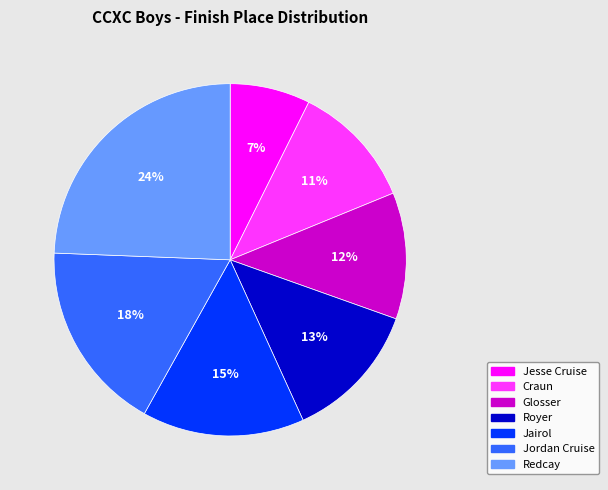

True or false: Redcay accounts for 24% of the total.

True